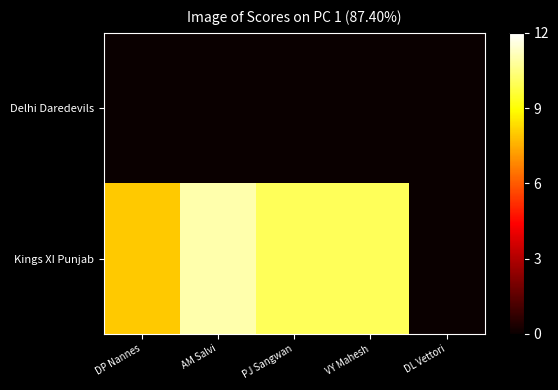

Between VY Mahesh and DL Vettori, which series saw the biggest shift?

Kings XI Punjab